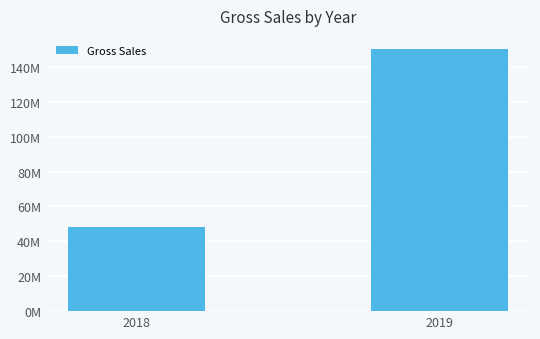

What is the ratio of the value at 2019 to the value at 2018?

3.1